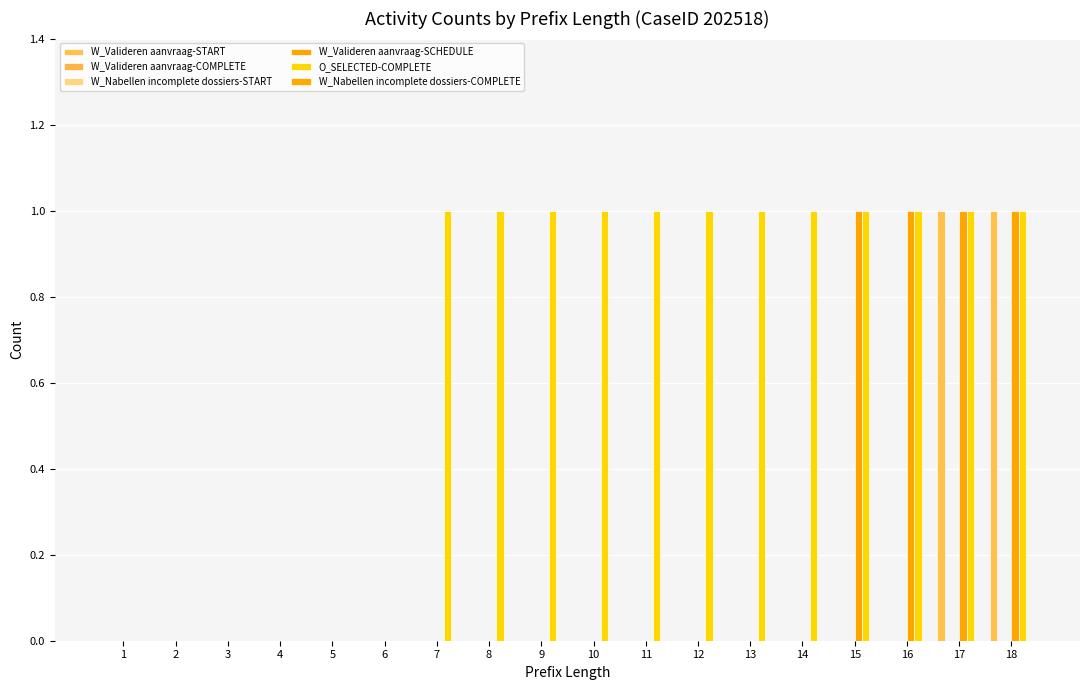

At how many categories does at least one series exceed 0?

12